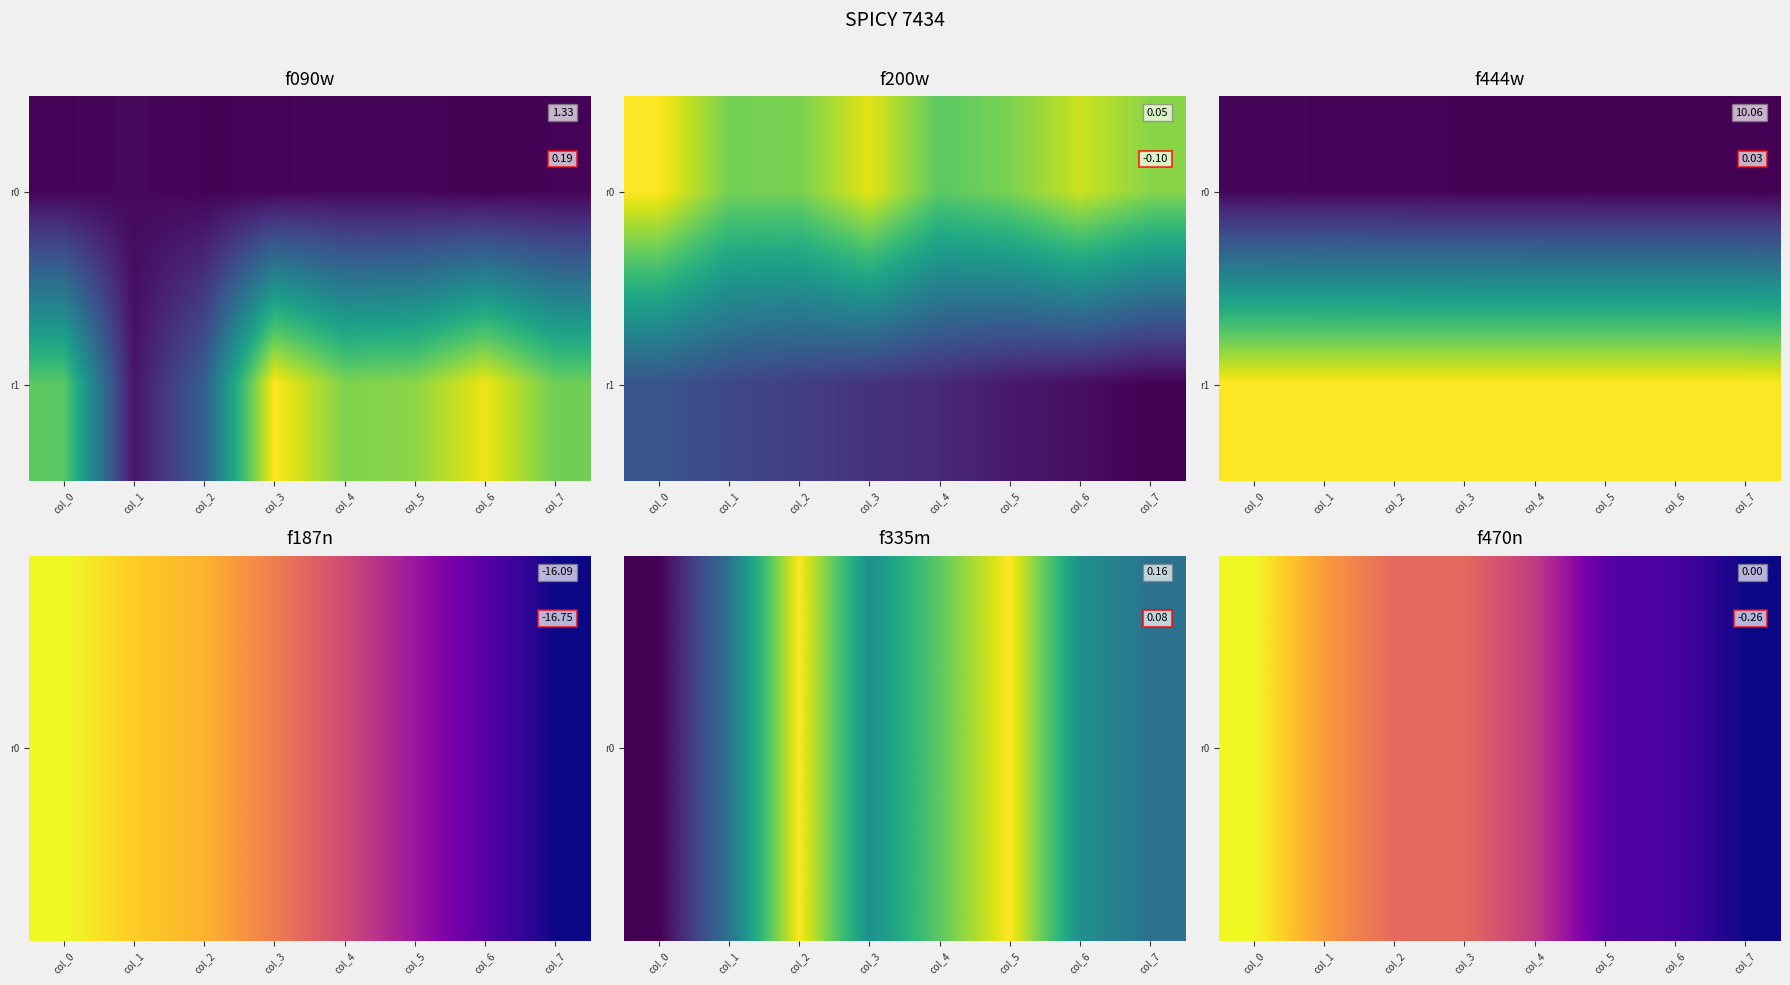

The r1 series shows 0.0 at col_1. True or false?

False